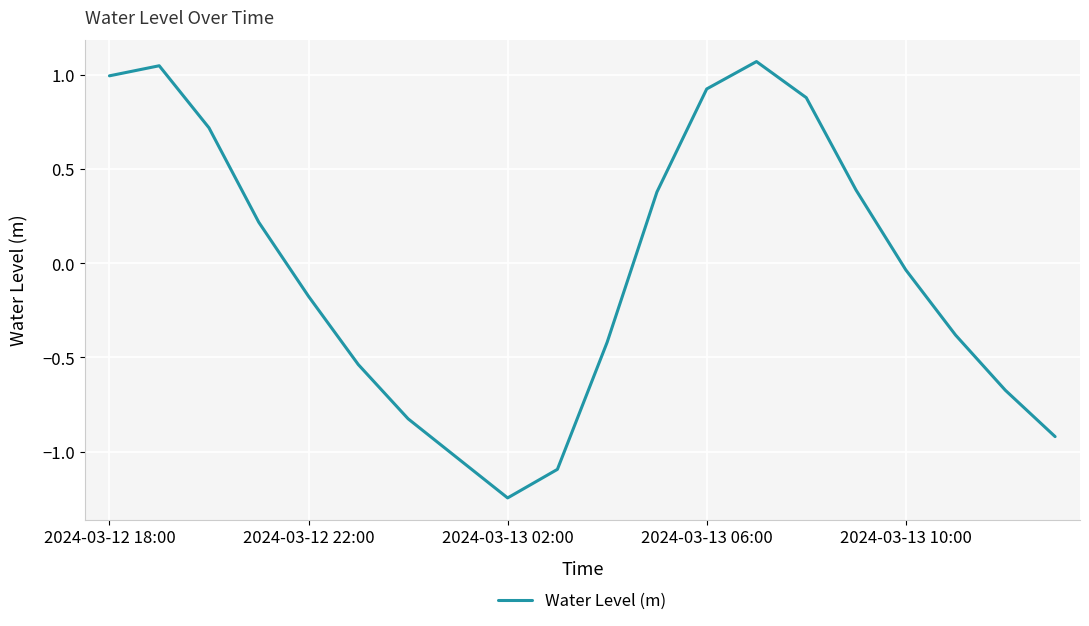

What is the difference between the maximum and minimum values?

2.3